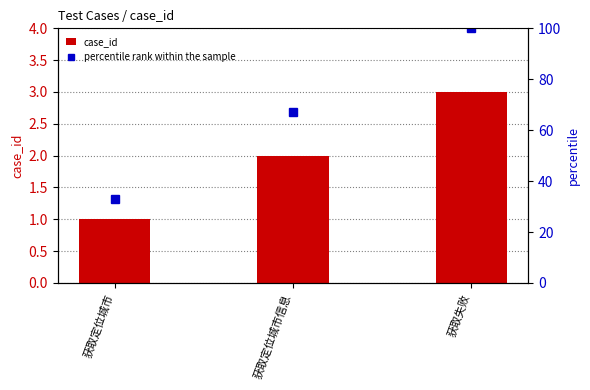

Is it true that percentile rank within the sample equals 47 at 获取定位城市?

False